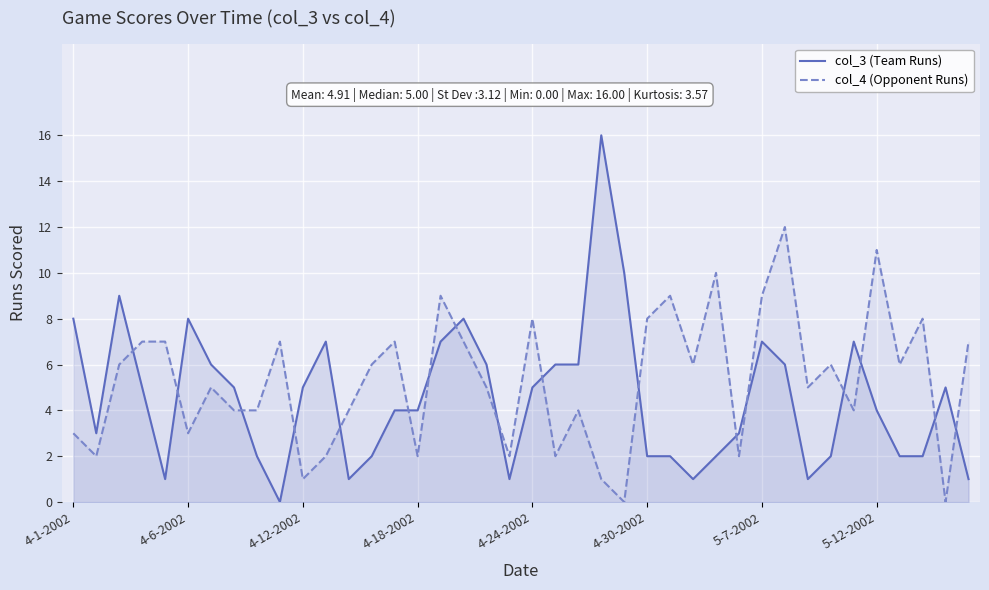

Which series has the widest spread of values?

col_3 (Team Runs)